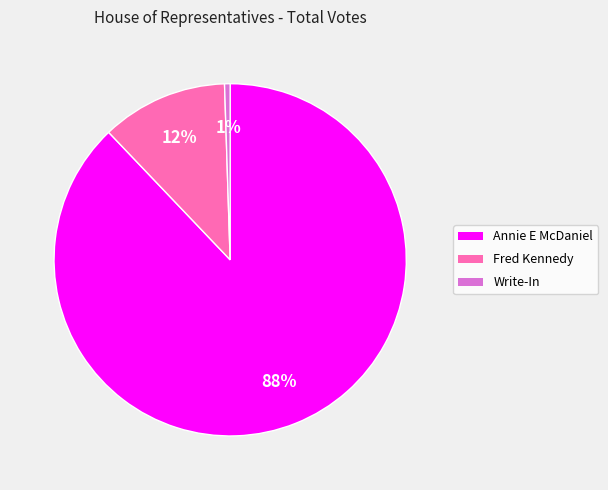

Which slice represents more than half of the pie?

Annie E McDaniel